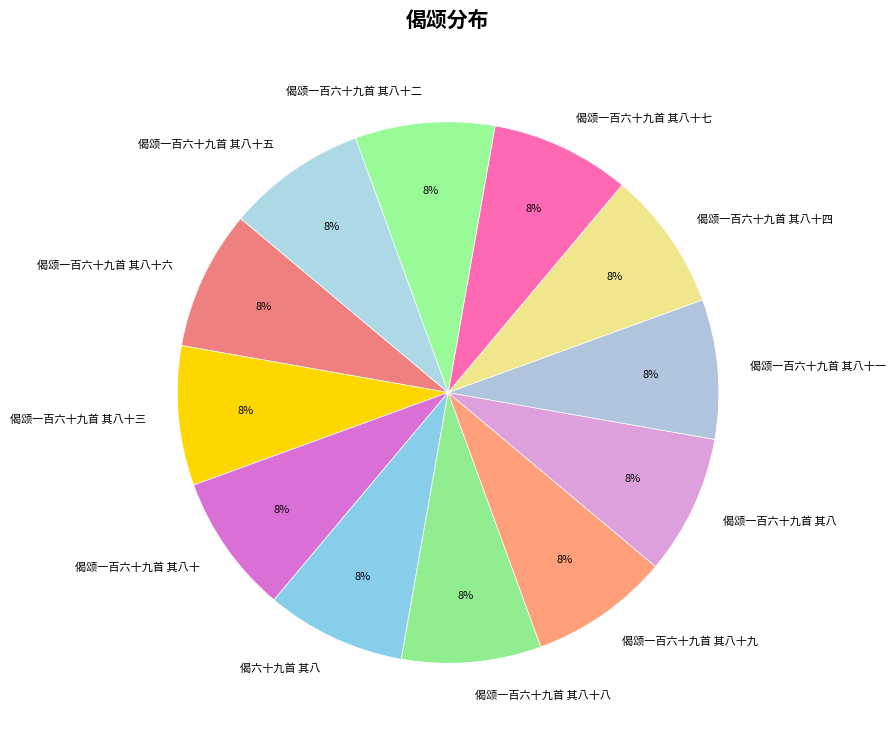

True or false: 偈颂一百六十九首 其八十三 accounts for 21% of the total.

False